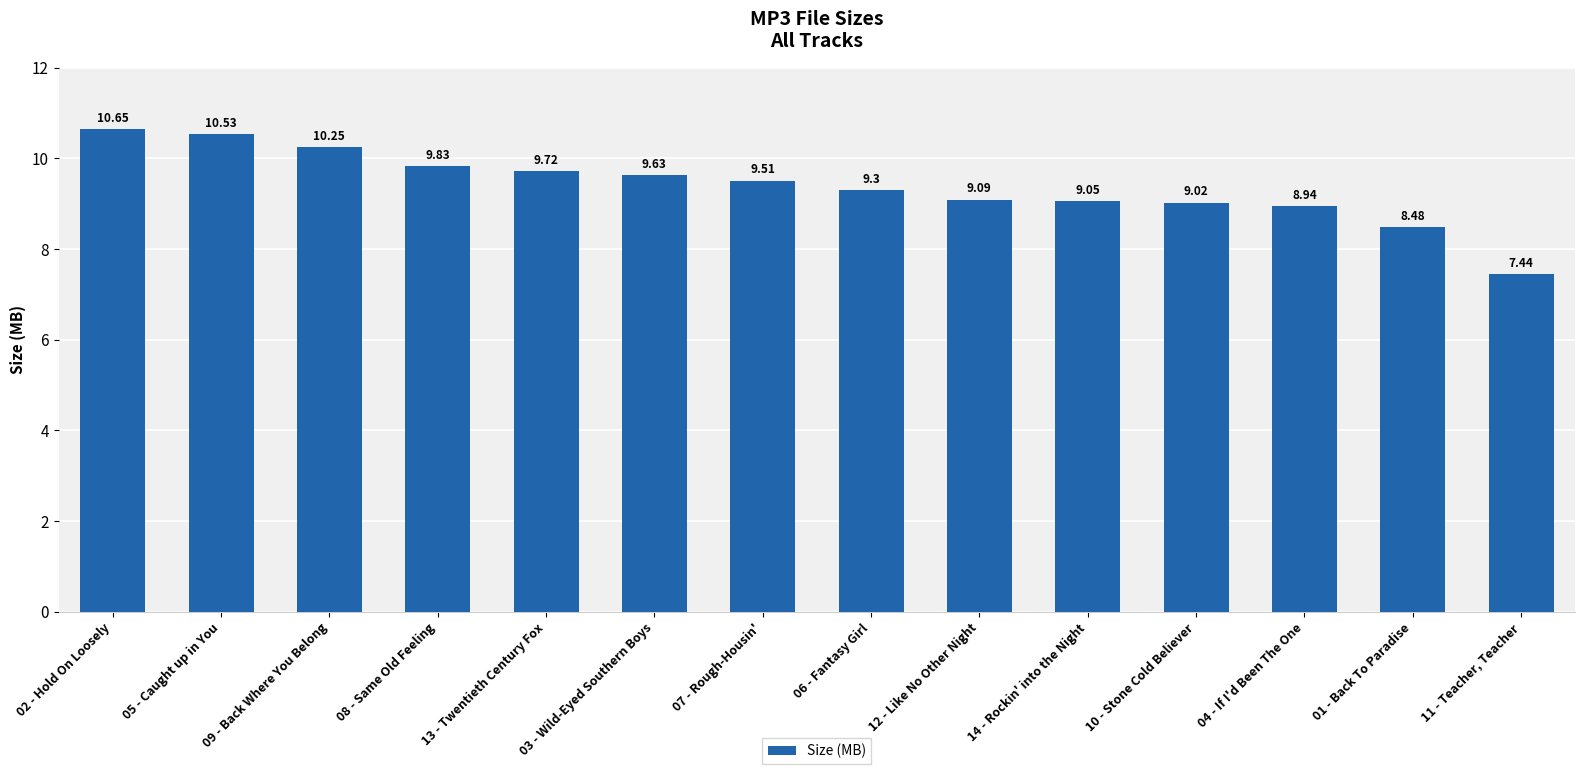

What position from the right is 08 - Same Old Feeling?

11